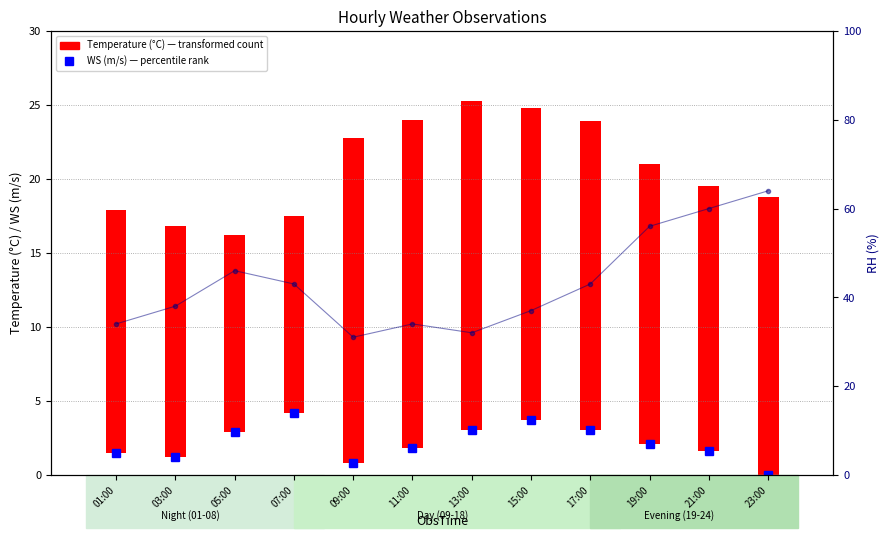

What is the difference between the second highest and second lowest values?

28